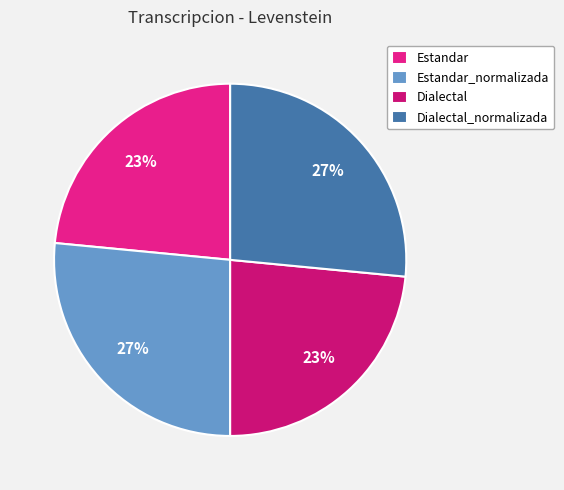

To the nearest percent, what percentage of the pie is Estandar_normalizada?

27%